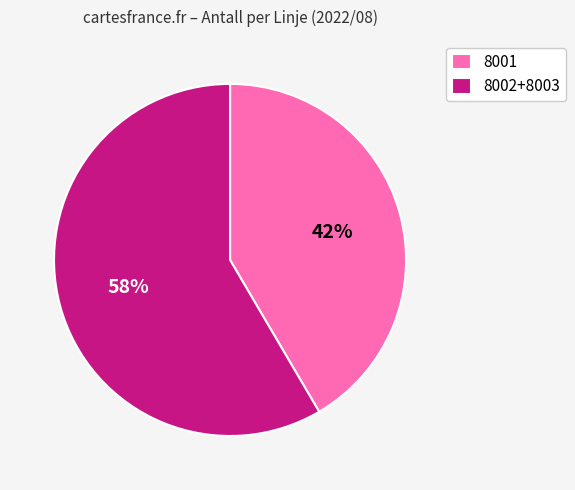

To the nearest percent, what percentage of the pie is 8001?

42%